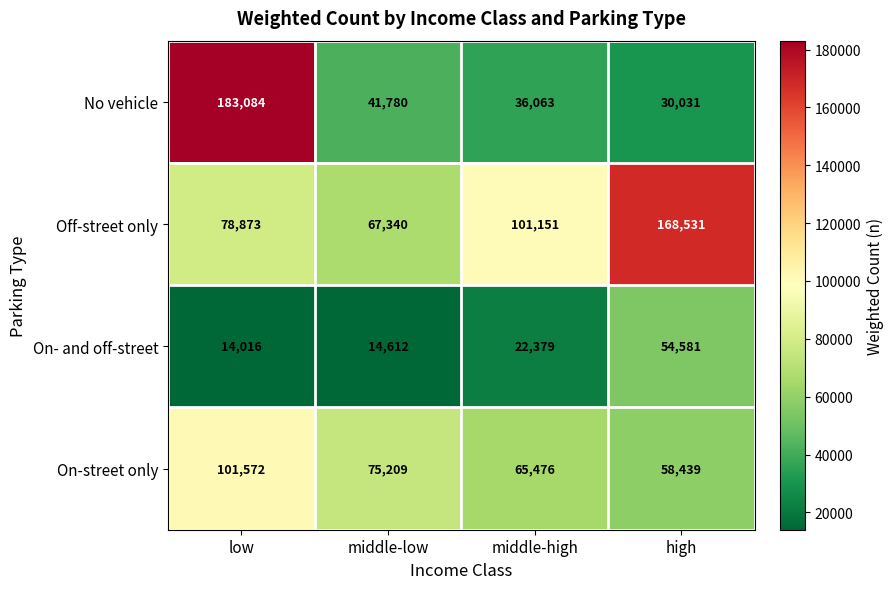

The value of On- and off-street at high is 81296. True or false?

False